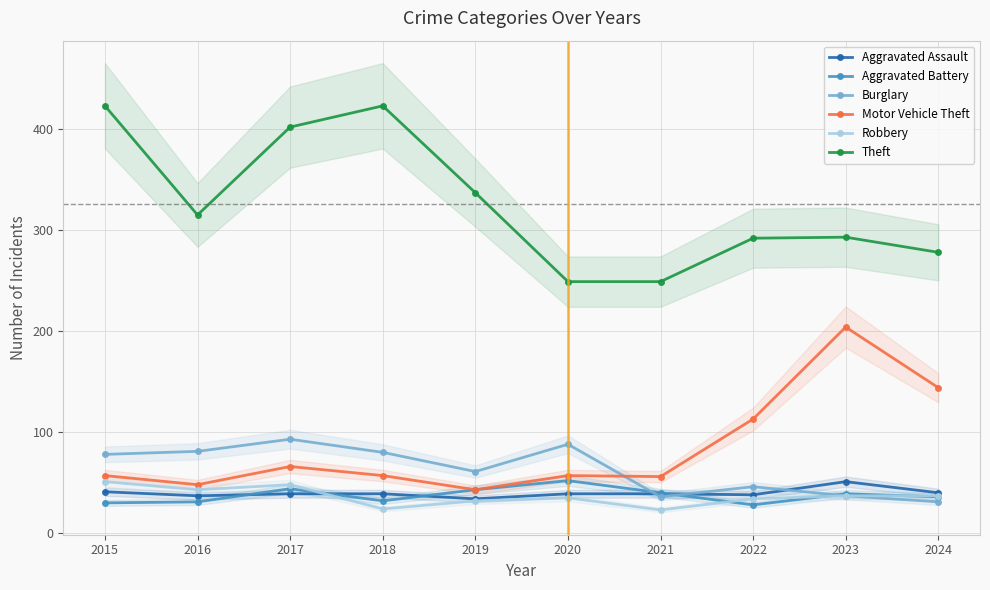

Which category has the highest value across all series?

2015